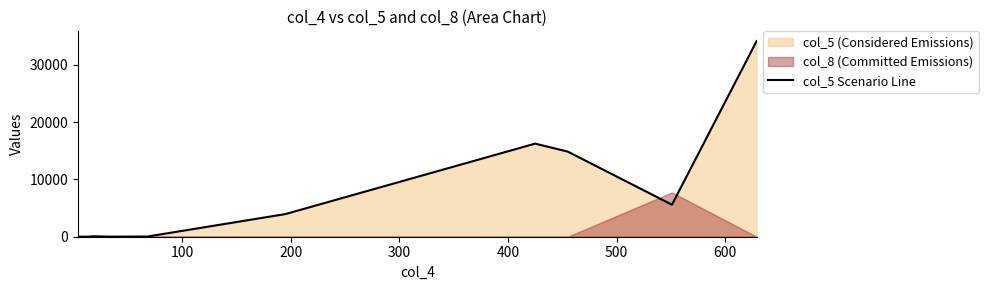

What is the maximum value shown in the chart?

34103